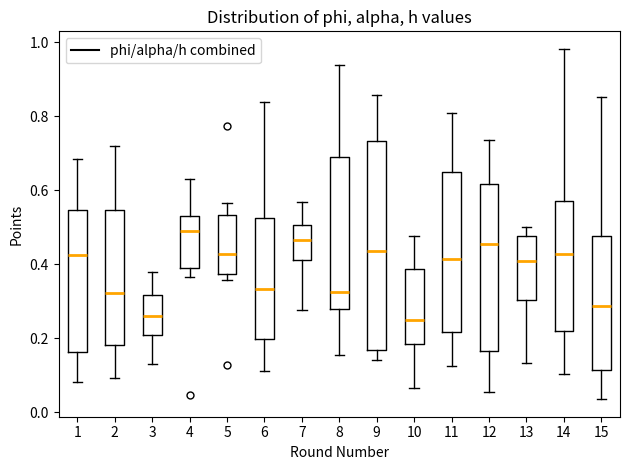

Reading left to right, transcribe this box plot: for each box, give where its median line is, the range the box spans, and where its two whiskers end, as read against the y-axis. The values are not printed on the chart, so give them approximately, as read against the axis.

1: median 0.42, box 0.16 to 0.54, whiskers 0.08 to 0.68
2: median 0.32, box 0.18 to 0.54, whiskers 0.10 to 0.72
3: median 0.26, box 0.20 to 0.32, whiskers 0.12 to 0.38
4: median 0.50, box 0.38 to 0.54, whiskers 0.36 to 0.64
5: median 0.42, box 0.38 to 0.54, whiskers 0.36 to 0.56
6: median 0.34, box 0.20 to 0.52, whiskers 0.12 to 0.84
7: median 0.46, box 0.42 to 0.50, whiskers 0.28 to 0.56
8: median 0.32, box 0.28 to 0.68, whiskers 0.16 to 0.94
9: median 0.44, box 0.16 to 0.74, whiskers 0.14 to 0.86
10: median 0.24, box 0.18 to 0.38, whiskers 0.06 to 0.48
11: median 0.42, box 0.22 to 0.66, whiskers 0.12 to 0.80
12: median 0.46, box 0.16 to 0.62, whiskers 0.06 to 0.74
13: median 0.40, box 0.30 to 0.48, whiskers 0.14 to 0.50
14: median 0.42, box 0.22 to 0.56, whiskers 0.10 to 0.98
15: median 0.28, box 0.12 to 0.48, whiskers 0.04 to 0.86